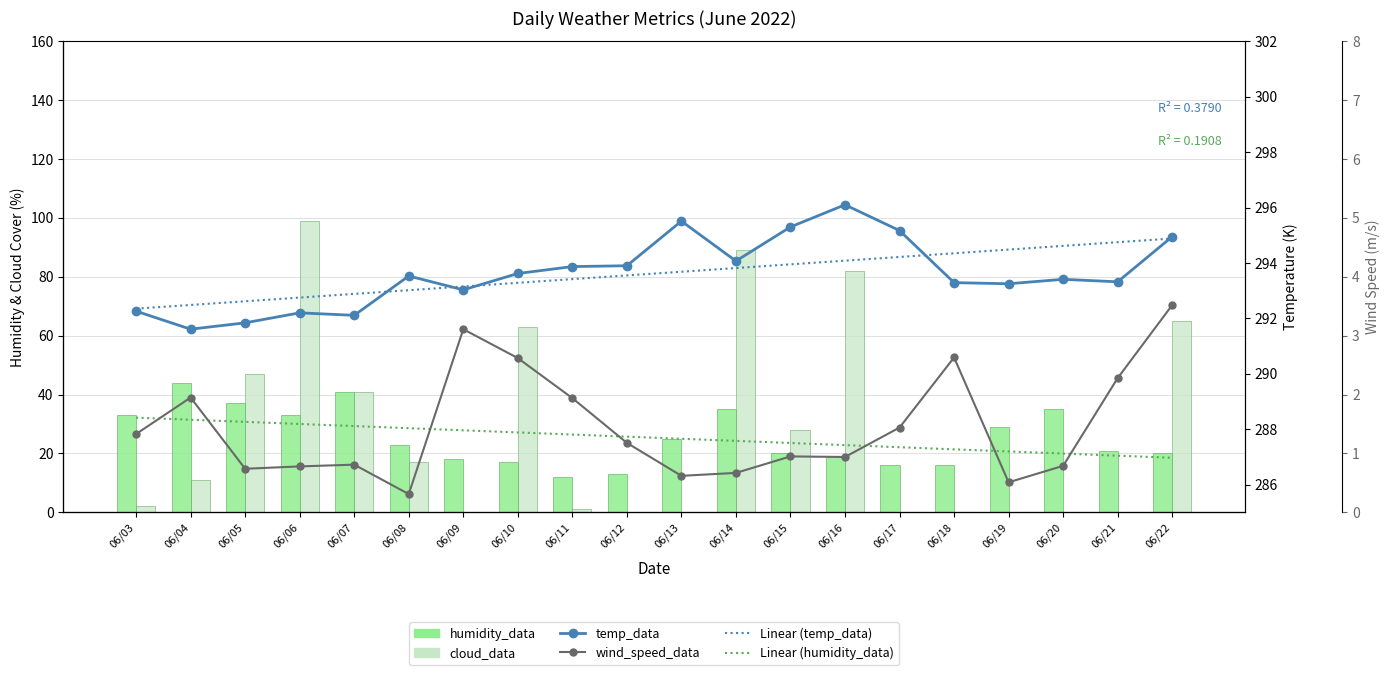

Reading right to left, list all the values displayed in this chart.

Linear (humidity_data): 18.5	19.2	20.0	20.7	21.4	22.1	22.8	23.6	24.3	25.0	25.7	26.4	27.1	27.9	28.6	29.3	30.0	30.7	31.5	32.2
humidity_data: 20.0	21.0	35.0	29.0	16.0	16.0	19.0	20.0	35.0	25.0	13.0	12.0	17.0	18.0	23.0	41.0	33.0	37.0	44.0	33.0
cloud_data: 65.0	0.0	0.0	0.0	0.0	0.0	82.0	28.0	89.0	0.0	0.0	1.0	63.0	0.0	17.0	41.0	99.0	47.0	11.0	2.0
temp_data: 294.9	293.3	293.4	293.2	293.3	295.2	296.1	295.3	294.1	295.5	293.9	293.9	293.6	293.0	293.5	292.1	292.2	291.8	291.6	292.3
Linear (temp_data): 294.9	294.7	294.6	294.5	294.3	294.2	294.1	294.0	293.8	293.7	293.6	293.4	293.3	293.2	293.0	292.9	292.8	292.6	292.5	292.4
wind_speed_data: 3.5	2.3	0.8	0.5	2.6	1.4	0.9	0.9	0.7	0.6	1.2	1.9	2.6	3.1	0.3	0.8	0.8	0.7	1.9	1.3